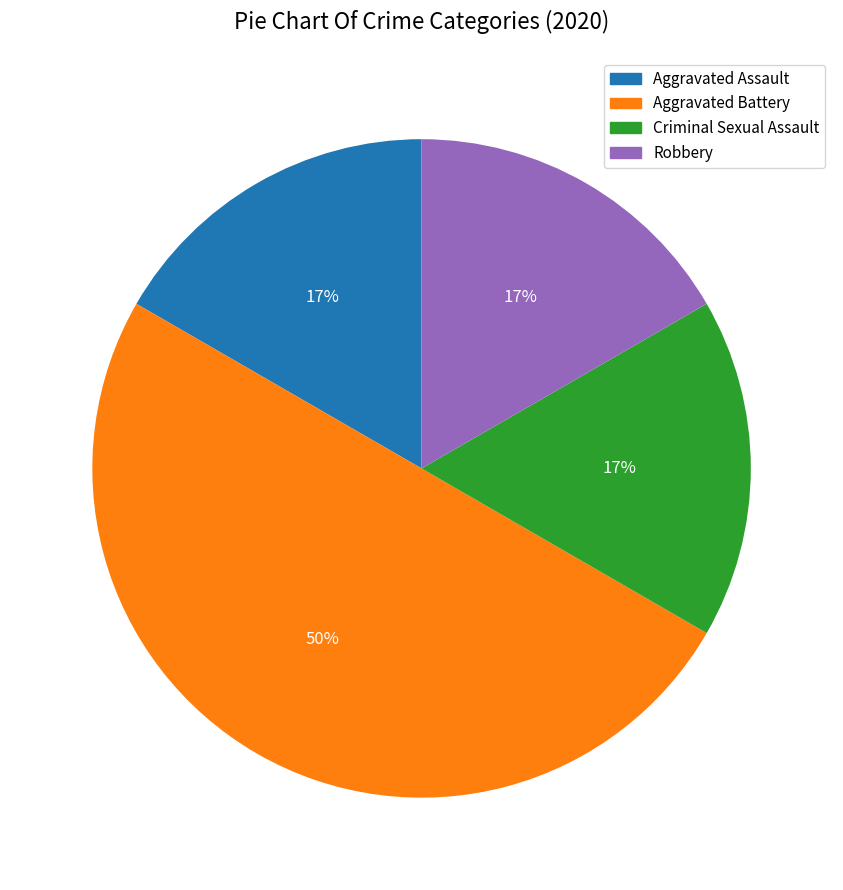

True or false: Criminal Sexual Assault accounts for 30% of the total.

False